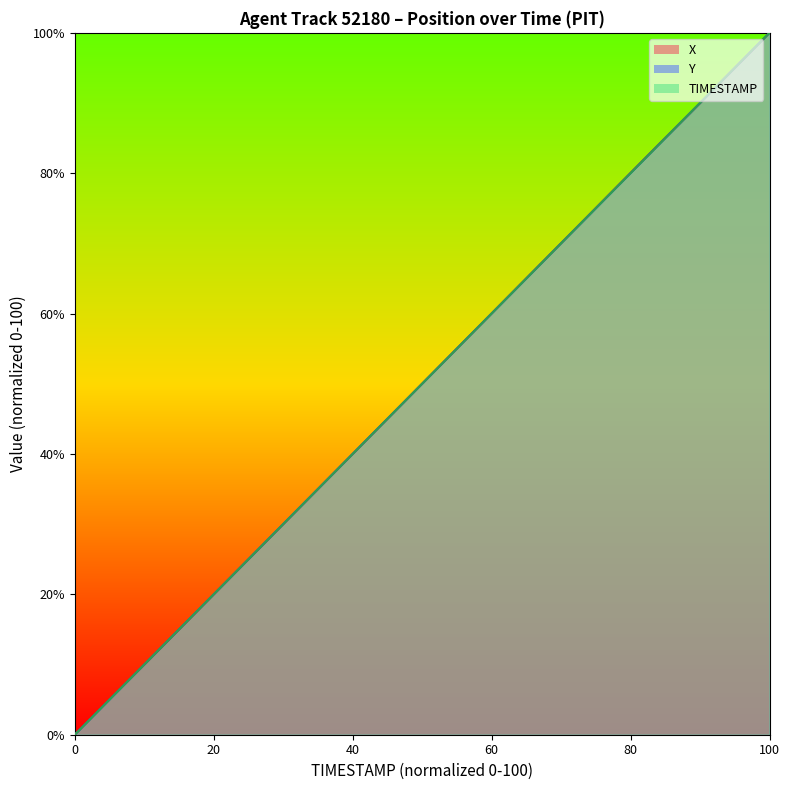

At how many categories does at least one series exceed 4?

19